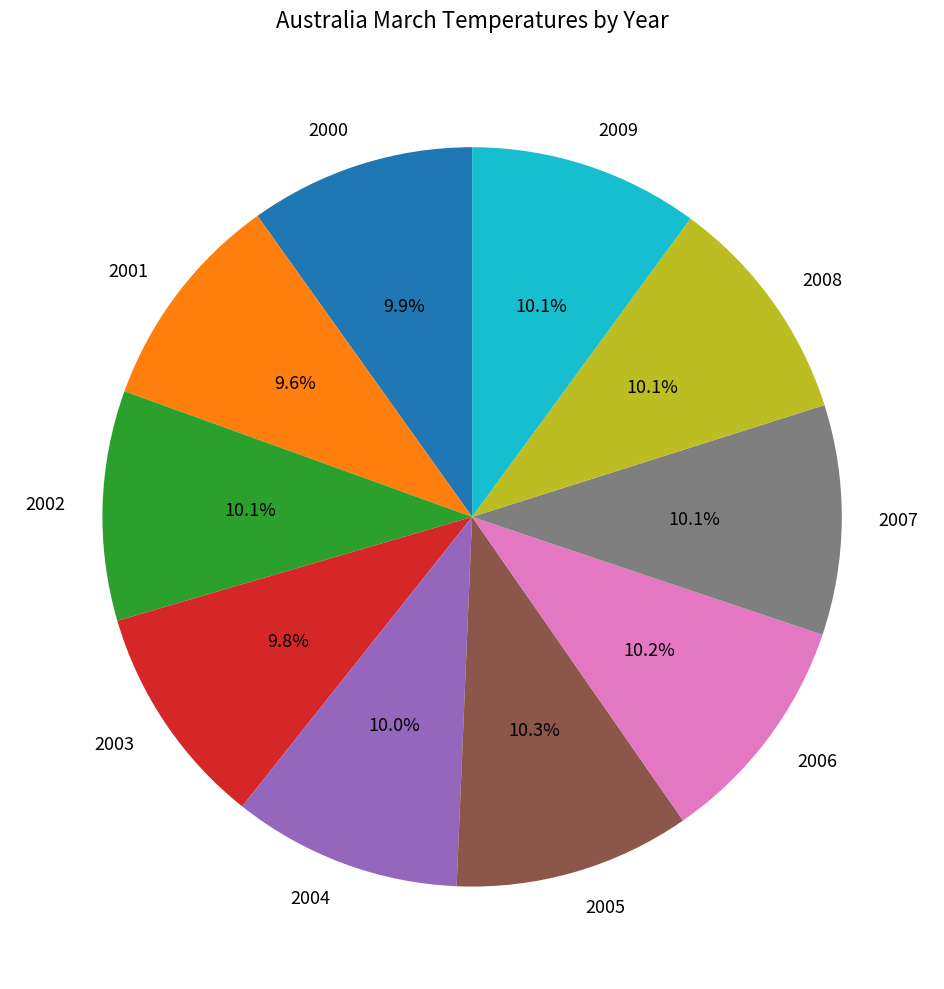

Combined, do 2000 and 2007 account for over 50%?

No